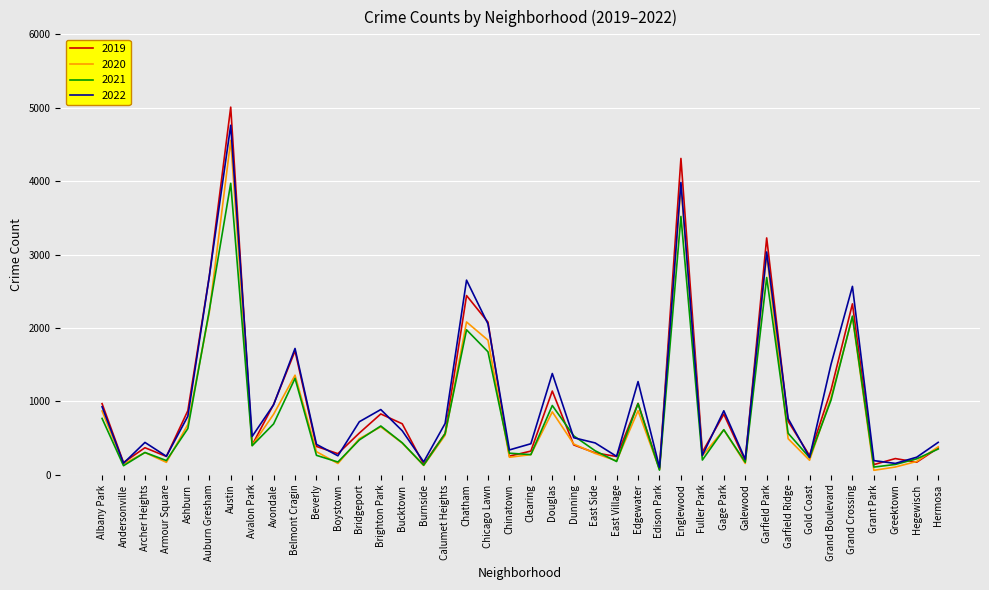

Which category has the highest value in the 2019 series?

Austin